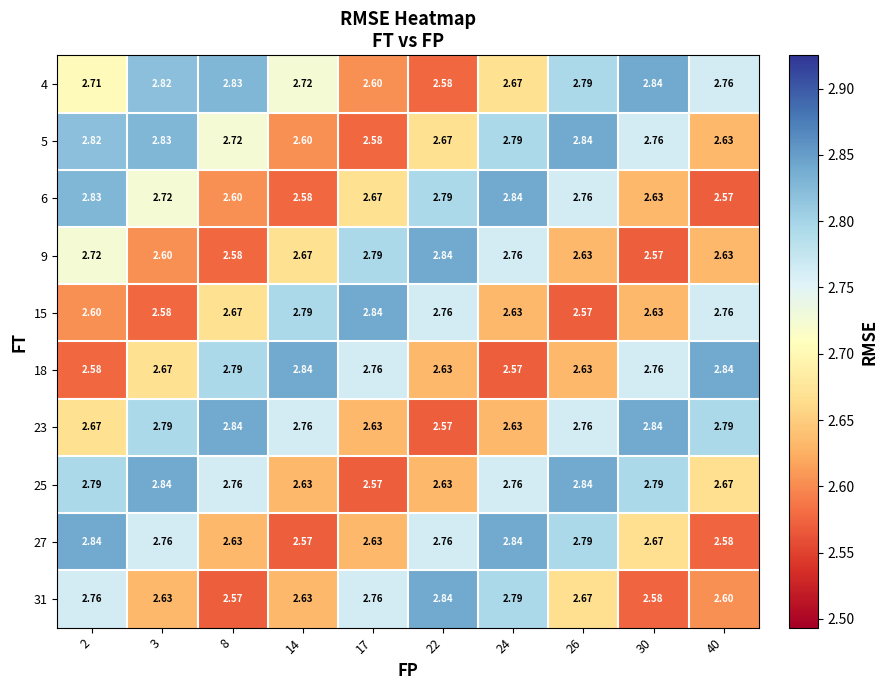

Is the value of 27 at 24 greater than the value of 18 at 30?

Yes